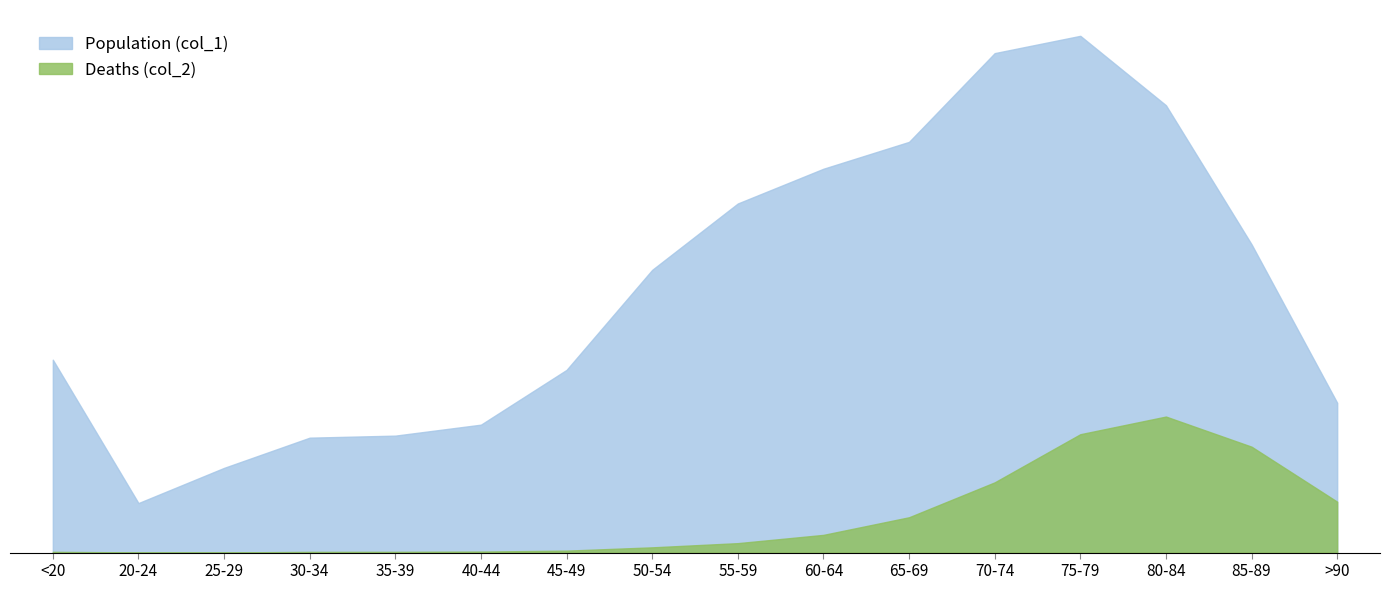

What is the difference between the highest and lowest values at 50-54?

6677